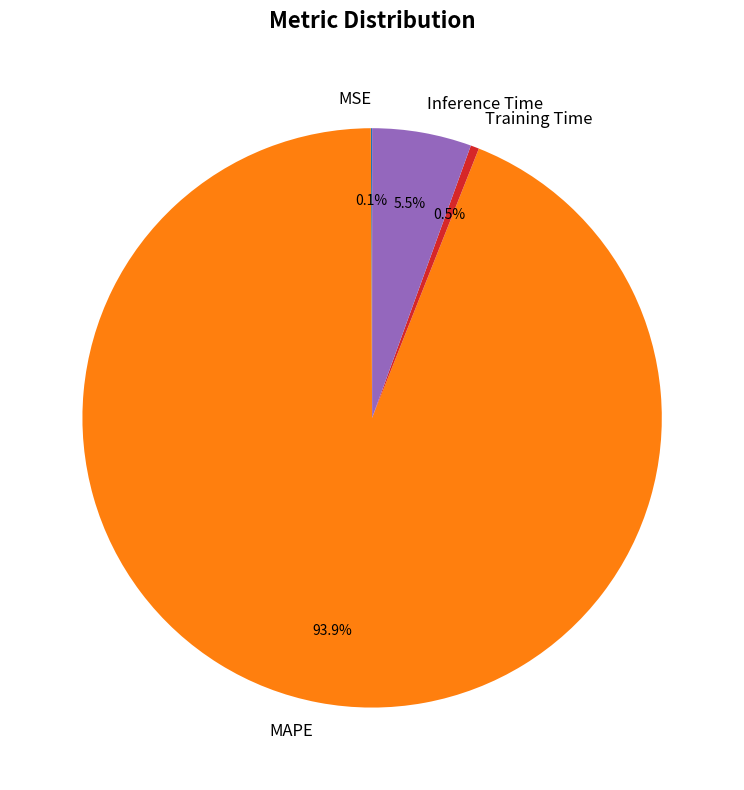

To the nearest percent, what is the difference between the largest and smallest slice percentages?

94%